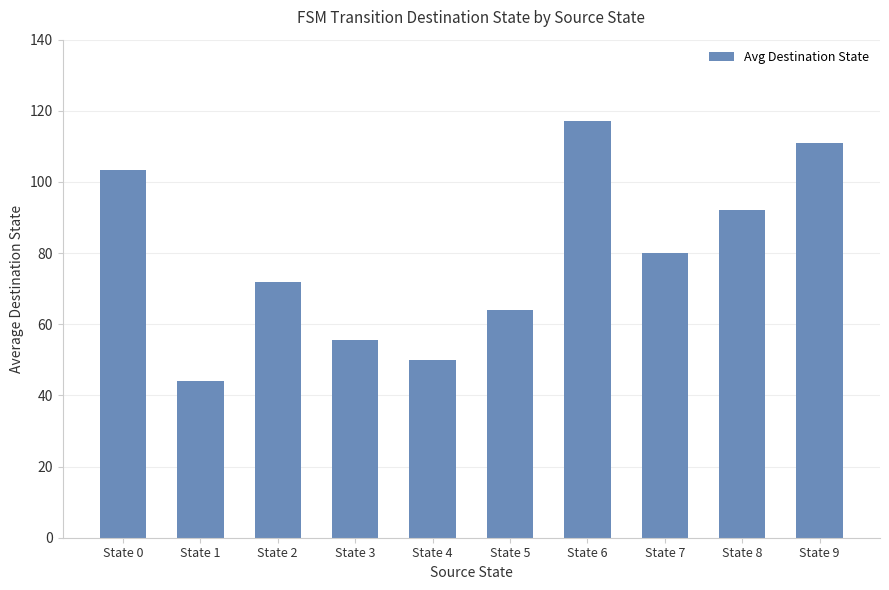

Reading right to left, transcribe all the data shown in this chart.

111.0	92.0	80.0	117.0	64.0	50.0	55.5	72.0	44.0	103.5